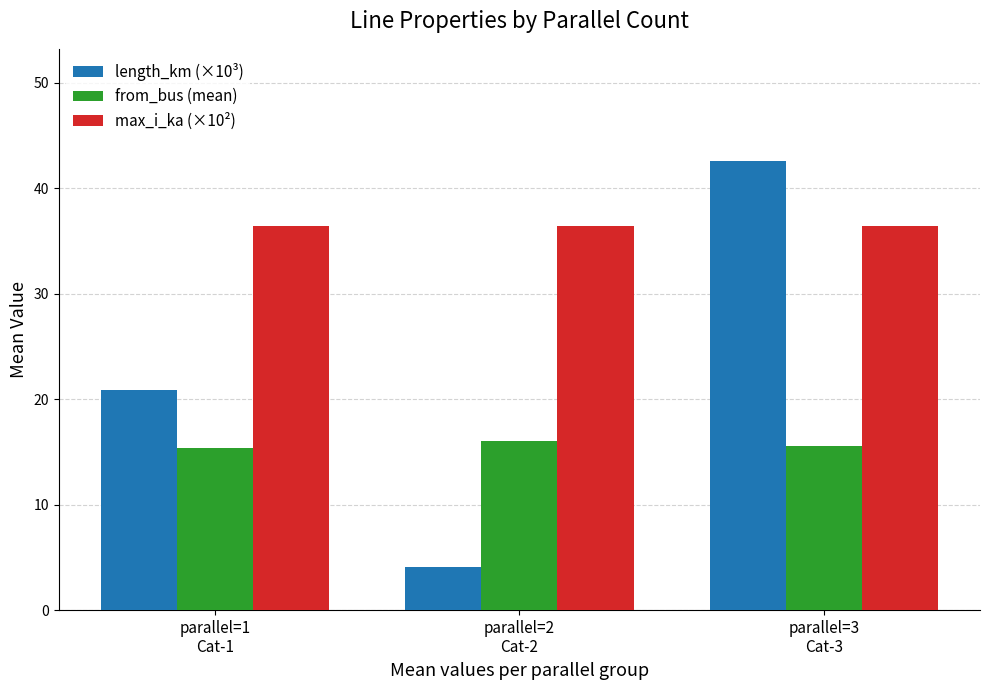

The value of from_bus (mean) at parallel=1
Cat-1 is 15.4. True or false?

True